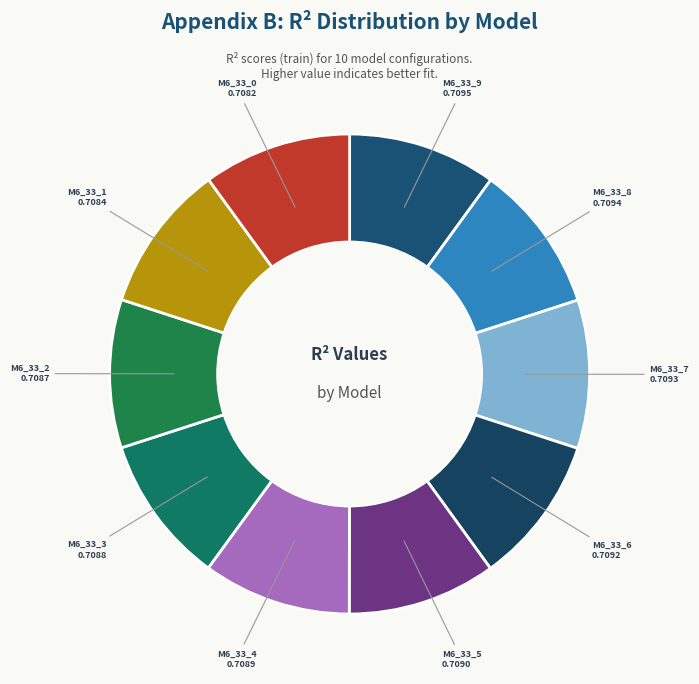

Count the number of slices in the pie.

10